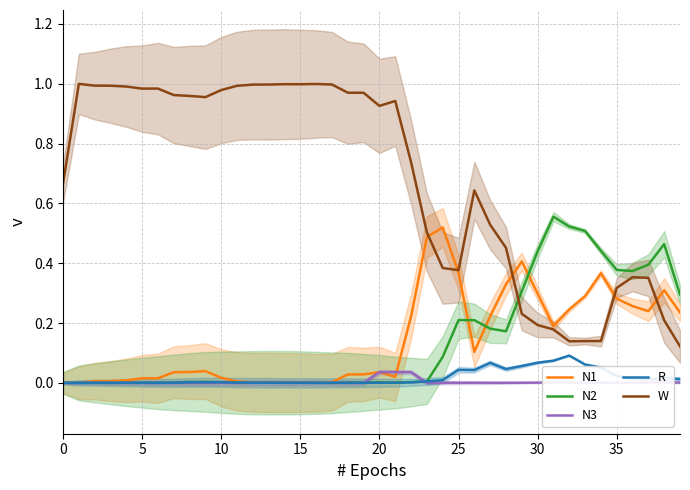

Which series changed the most between 25 and 34?

W